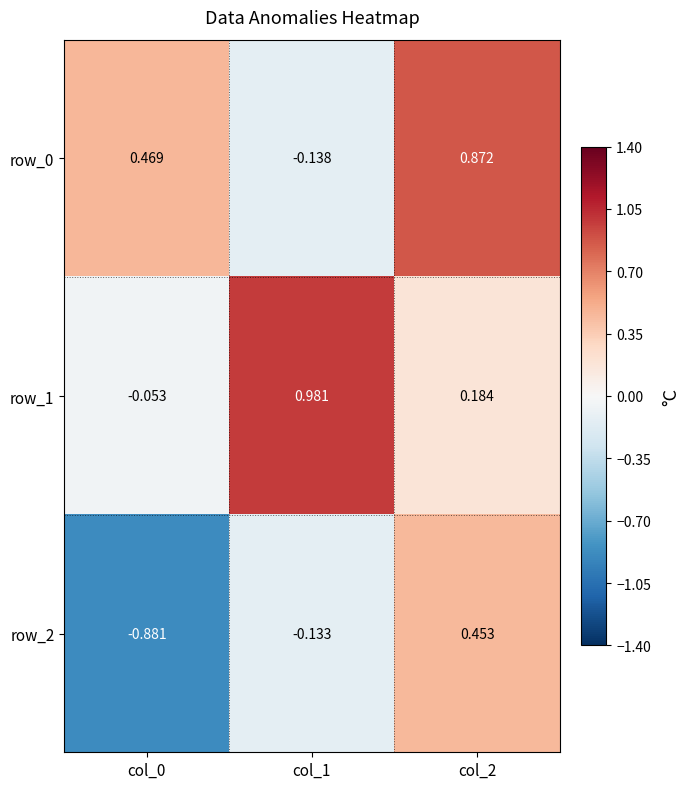

Is the value of row_2 at col_1 greater than the value of row_1 at col_0?

No